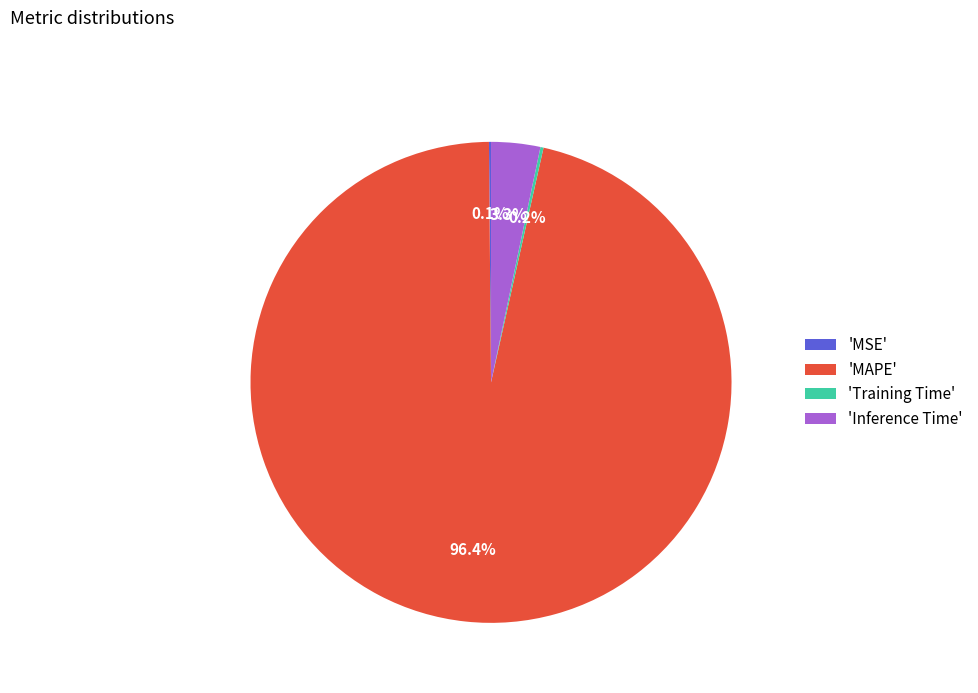

What is the largest slice in the pie chart?

'MAPE'